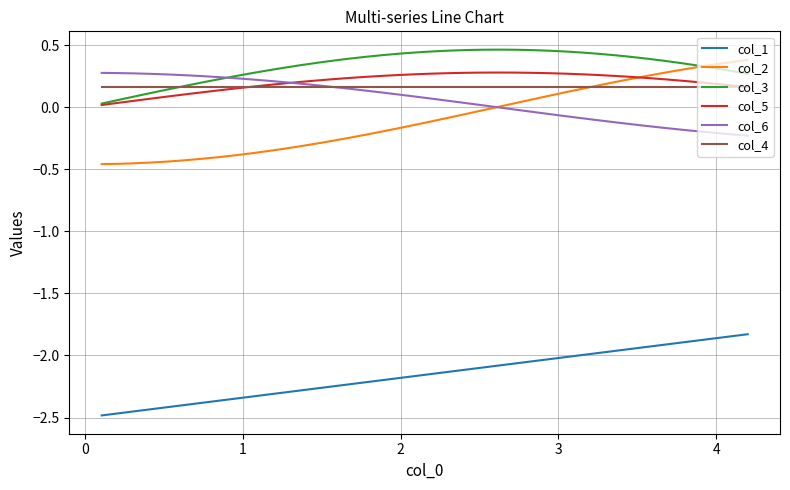

Which series has the largest range (max minus min)?

col_2